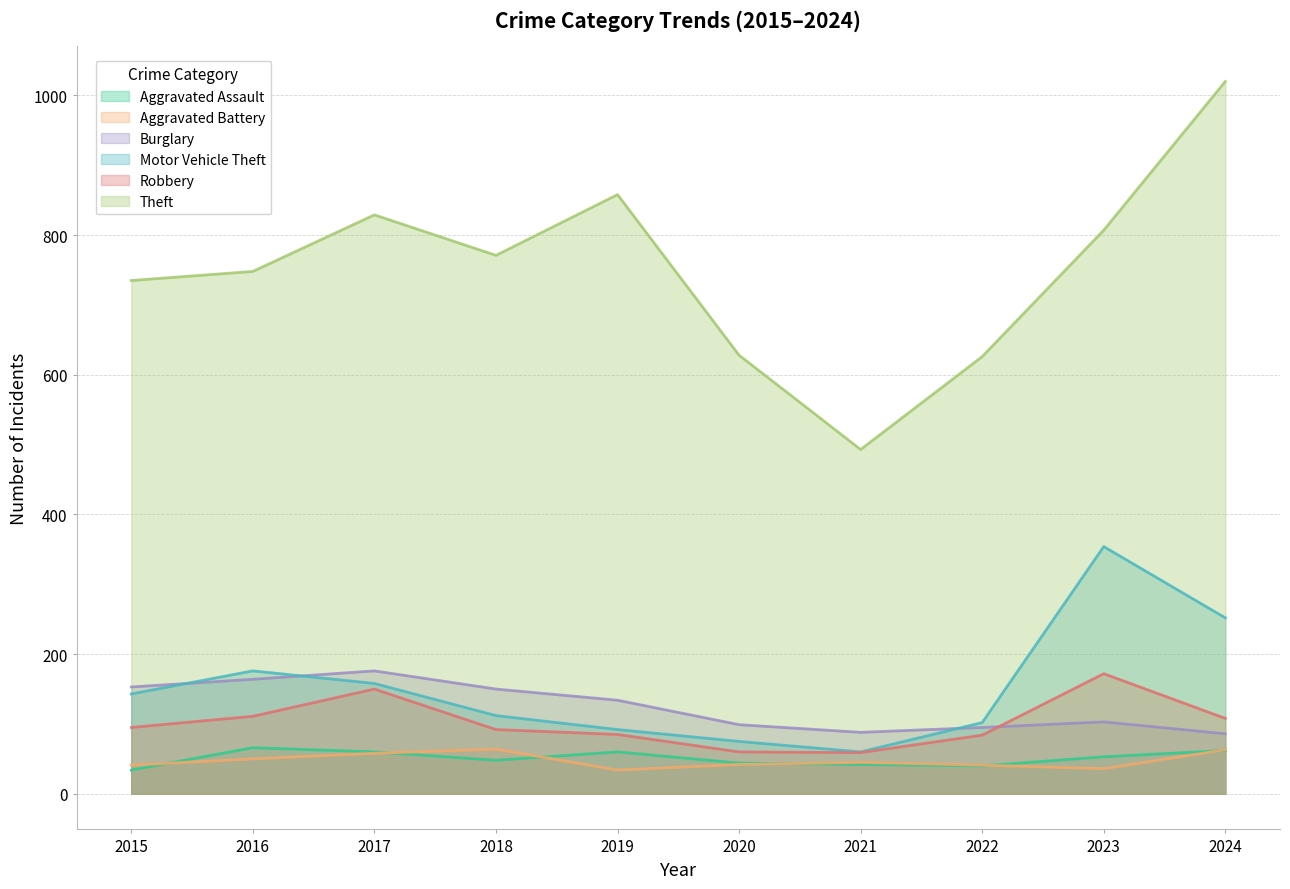

What are all the series names shown in the legend?

Aggravated Assault, Aggravated Battery, Burglary, Motor Vehicle Theft, Robbery, Theft